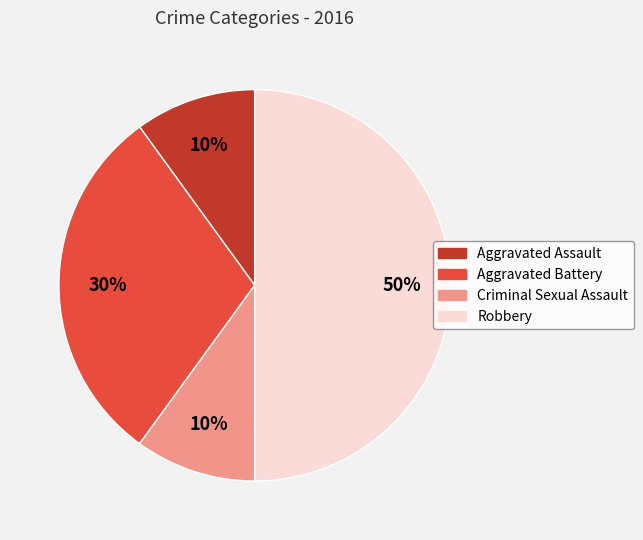

Do Aggravated Battery and Aggravated Assault together represent more than half of the pie?

No